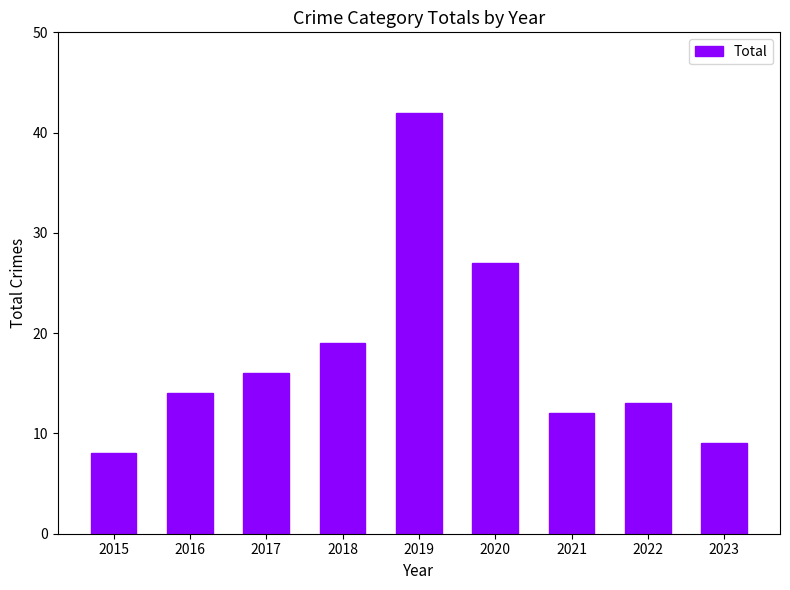

What is the difference between the second highest and second lowest values?

18